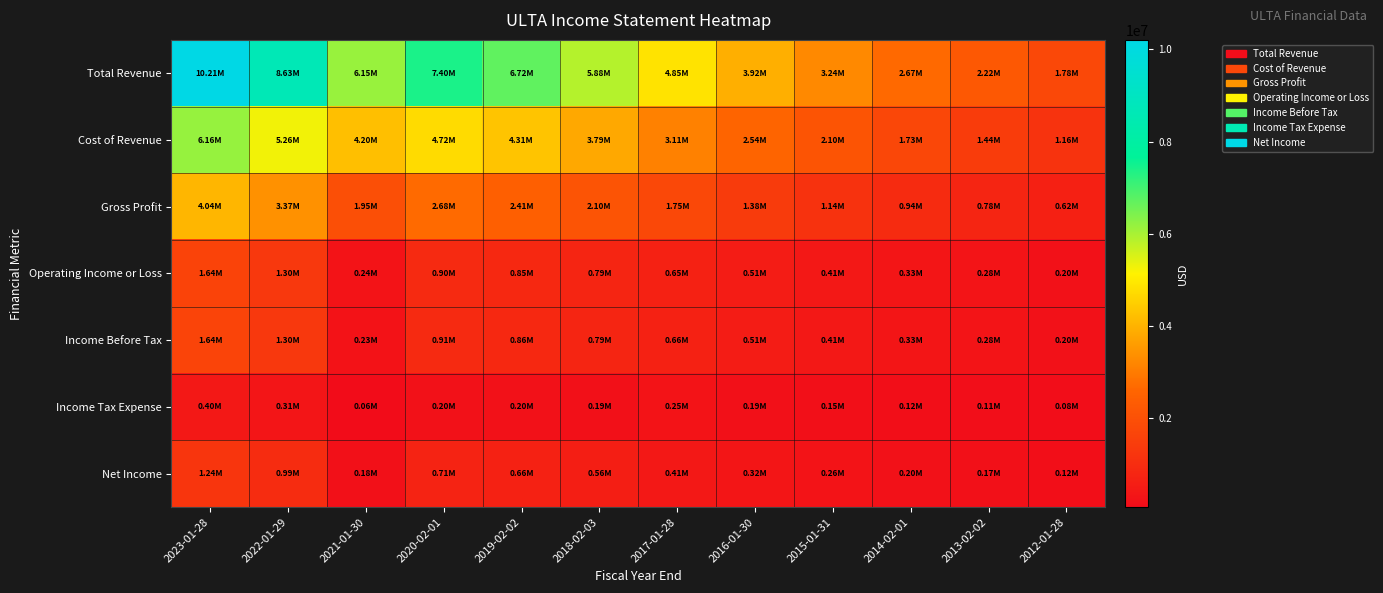

Which series has the widest spread of values?

Total Revenue